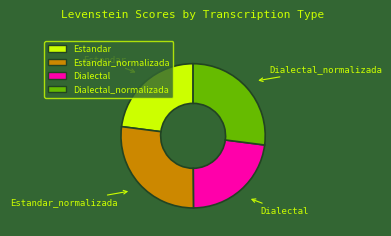

The Dialectal_normalizada slice represents 38% of the pie. True or false?

False